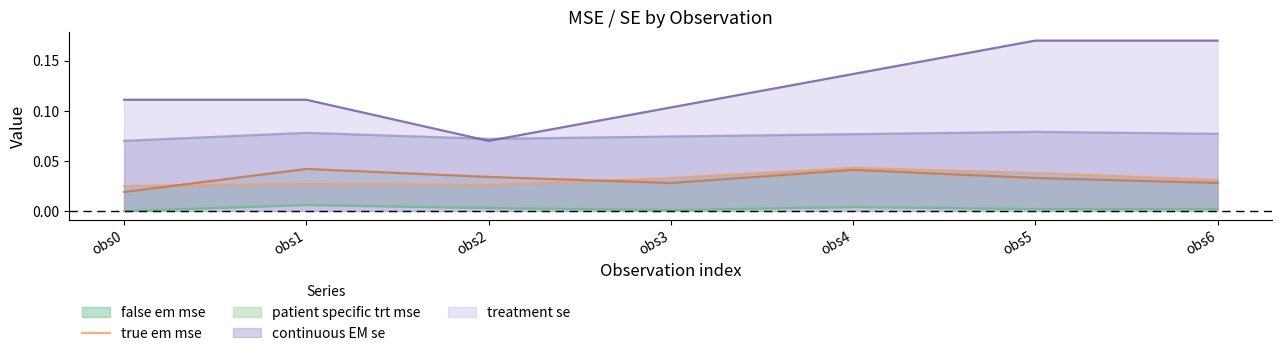

Is it true that the value at obs6 is 0.0?

True